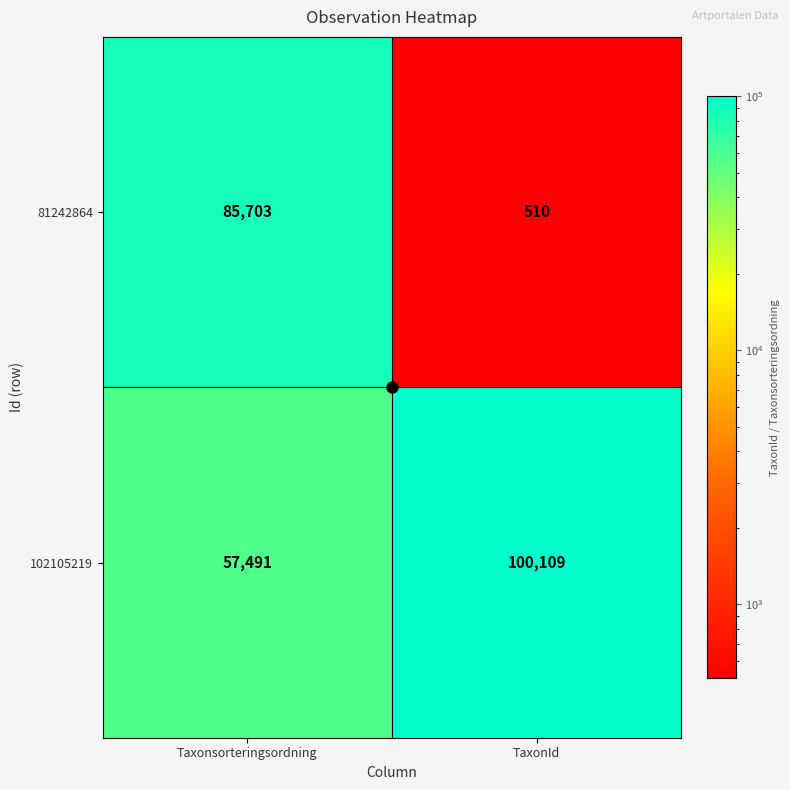

What is the sum of the 81242864 values at TaxonId and Taxonsorteringsordning?

86213